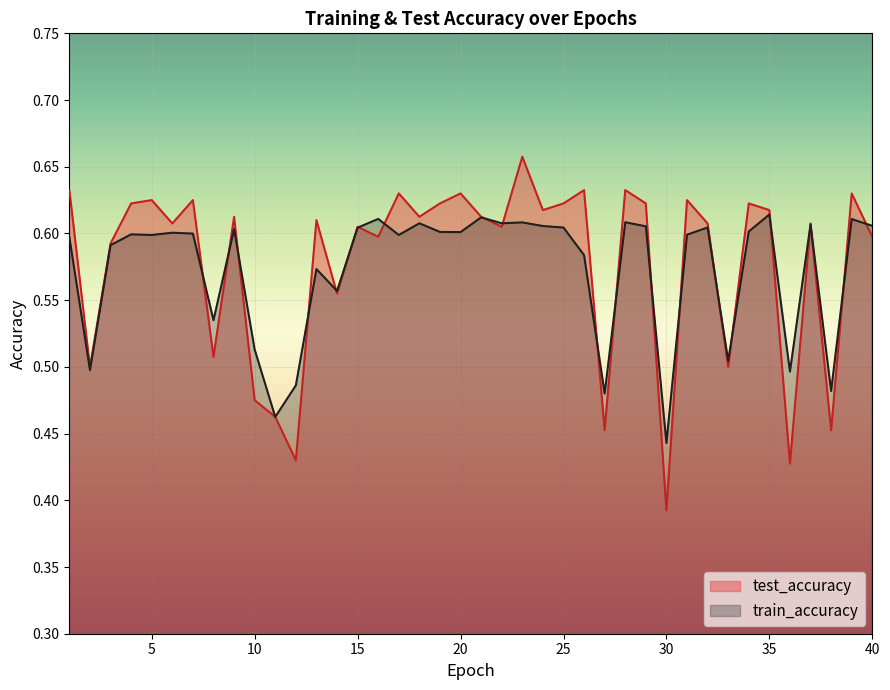

What is the minimum value for test_accuracy?

0.4